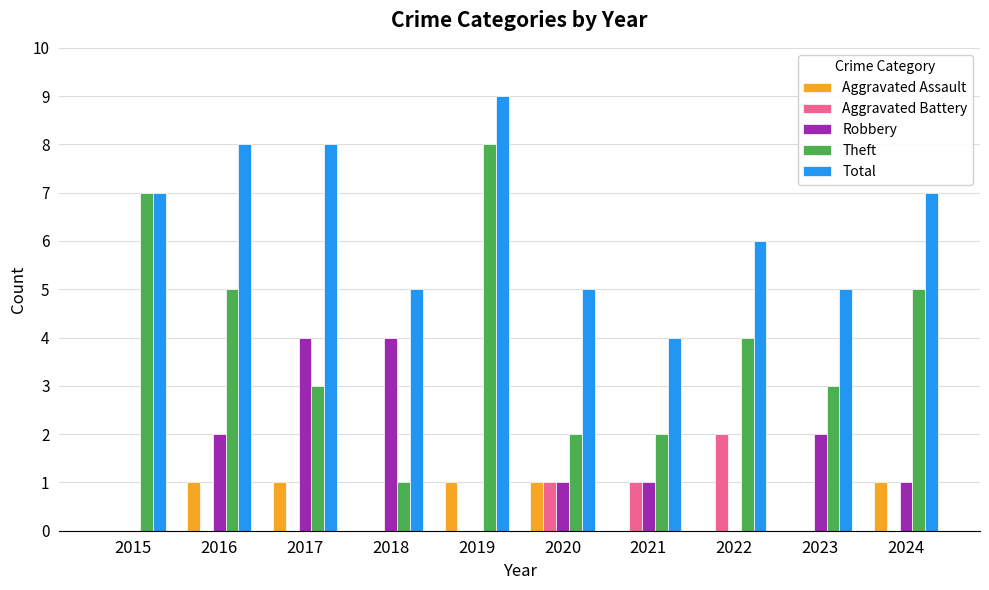

Which category has the highest value in the Theft series?

2019